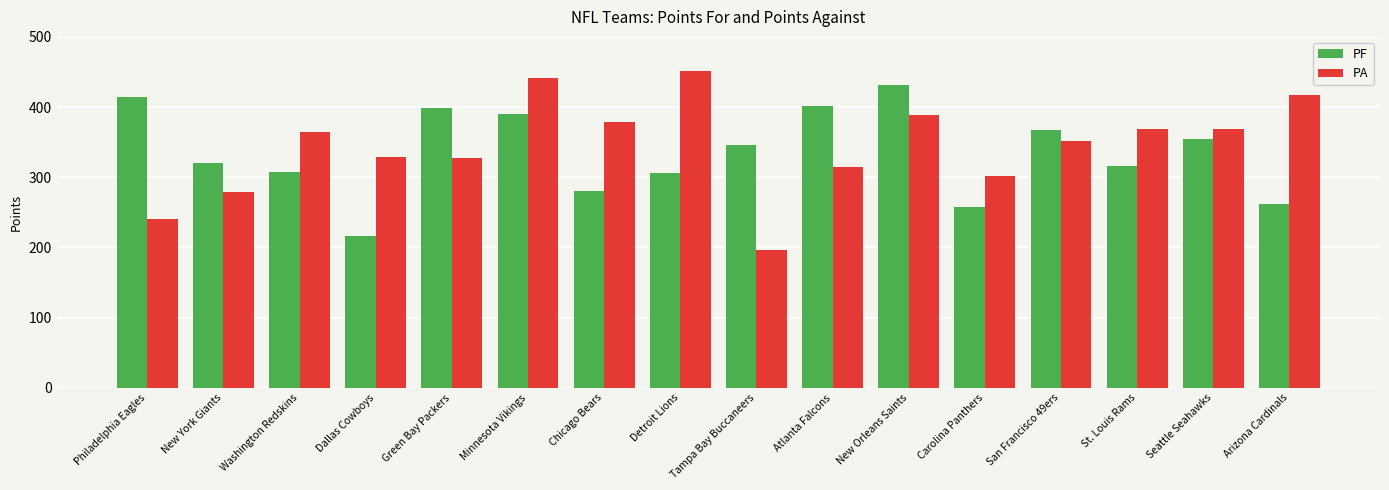

Which series changed the most between Detroit Lions and Seattle Seahawks?

PA